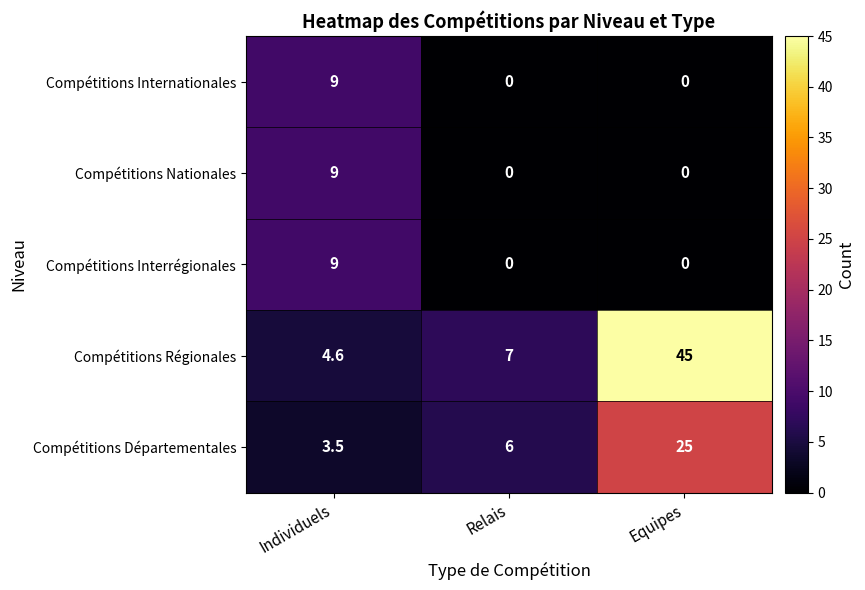

What is the sum of all Compétitions Régionales values?

56.6